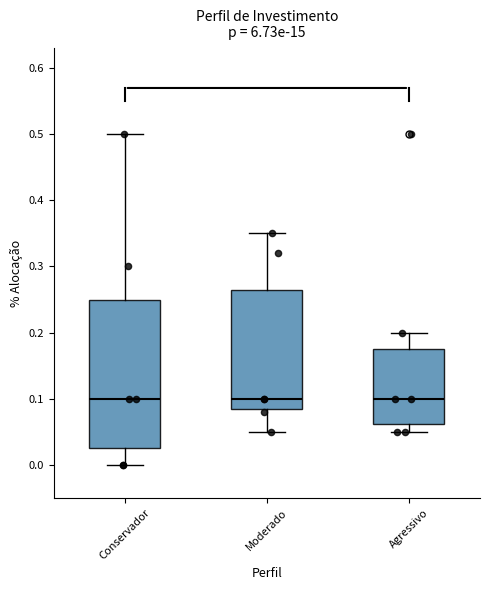

Where does the median line of the box for Moderado sit on the y-axis? The values are not printed on the chart, so give them approximately, as read against the axis.

0.10